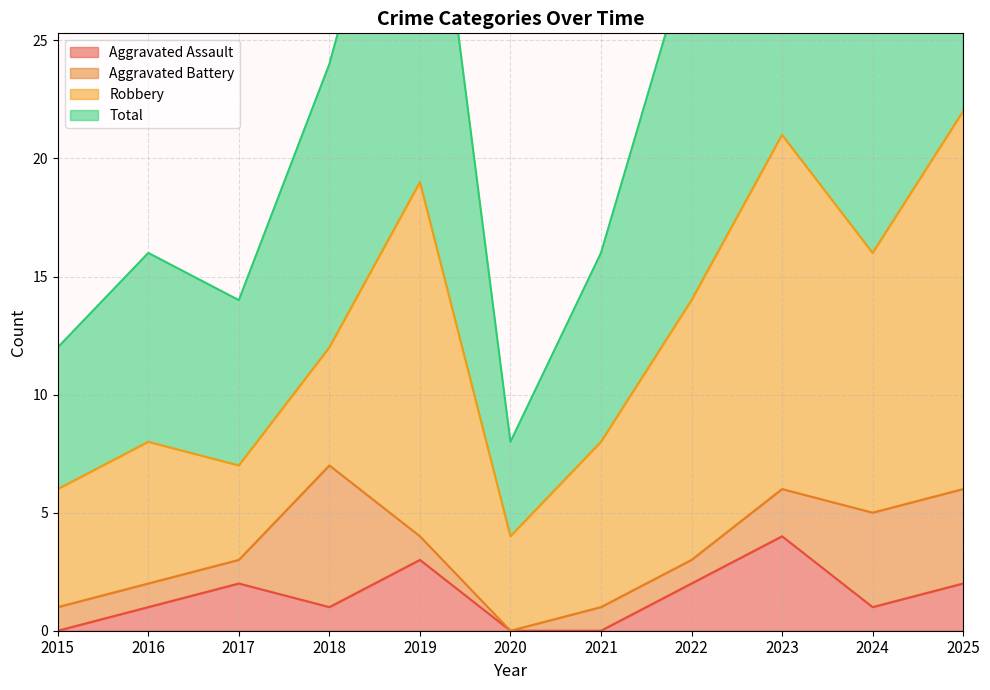

The value of Aggravated Assault at 2015 is 0. True or false?

True